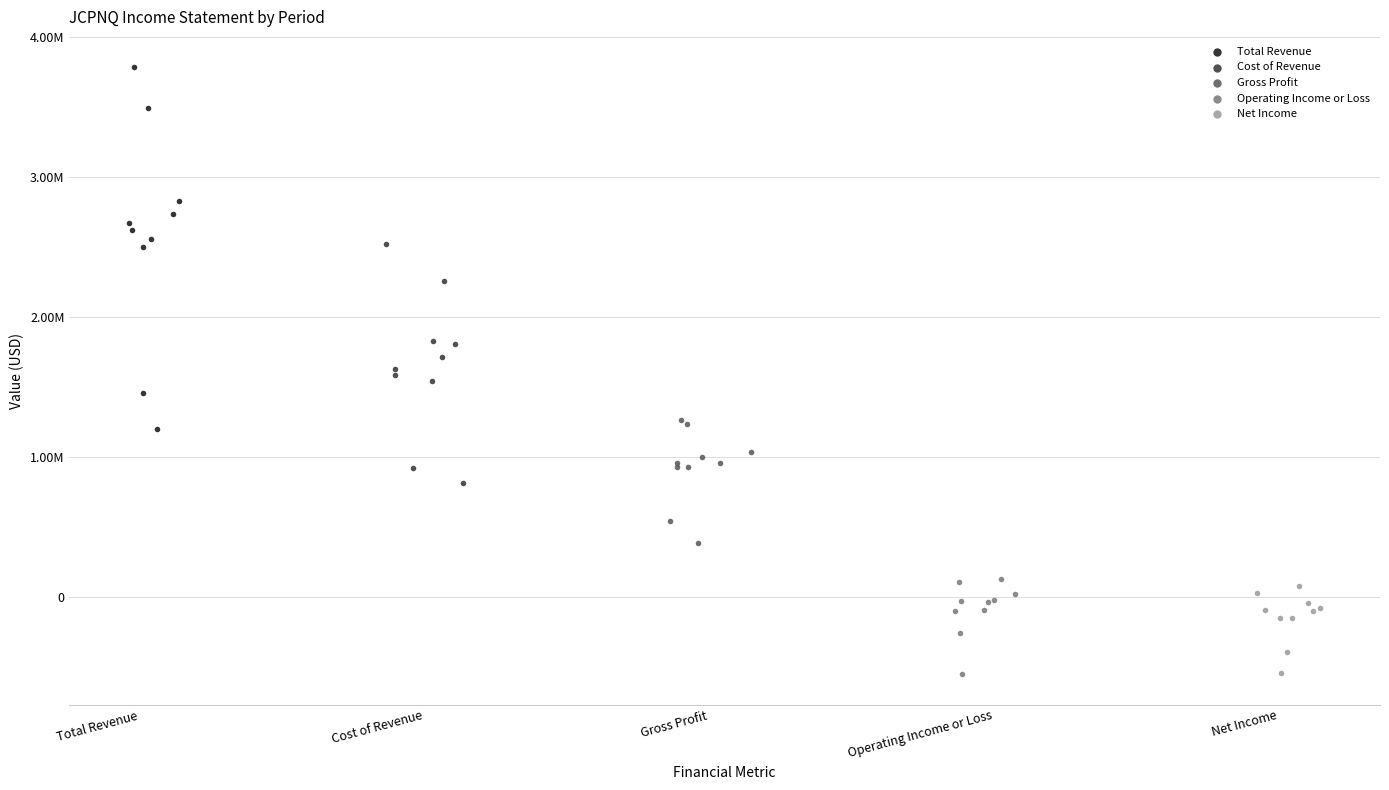

Which series reaches the maximum Y coordinate?

Total Revenue